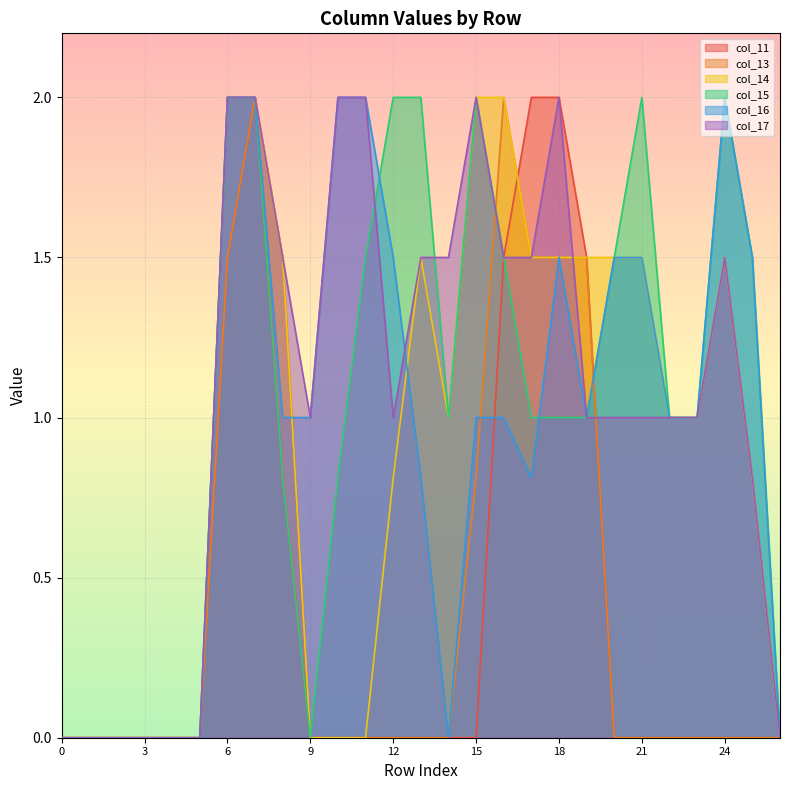

List the labels in order of col_17 value, smallest first.

0, 1, 2, 3, 4, 5, 26, 25, 9, 12, 19, 20, 21, 22, 23, 8, 13, 14, 16, 17, 24, 6, 7, 10, 11, 15, 18